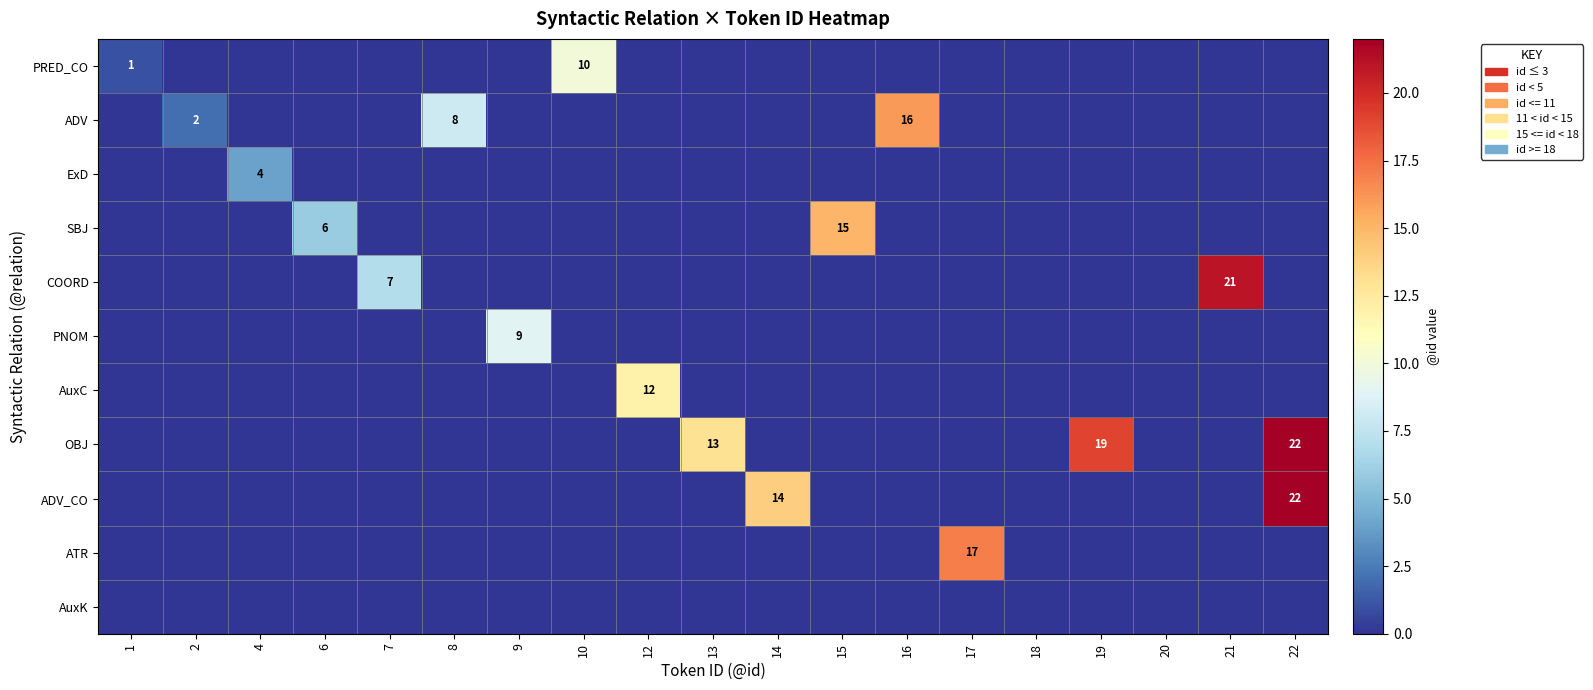

Which series has the widest spread of values?

OBJ